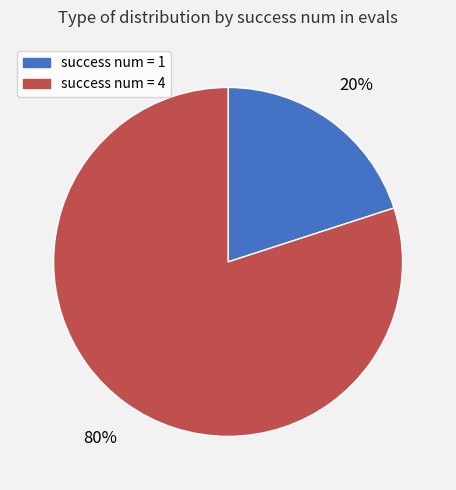

What is the smallest slice in the pie chart?

success num = 1